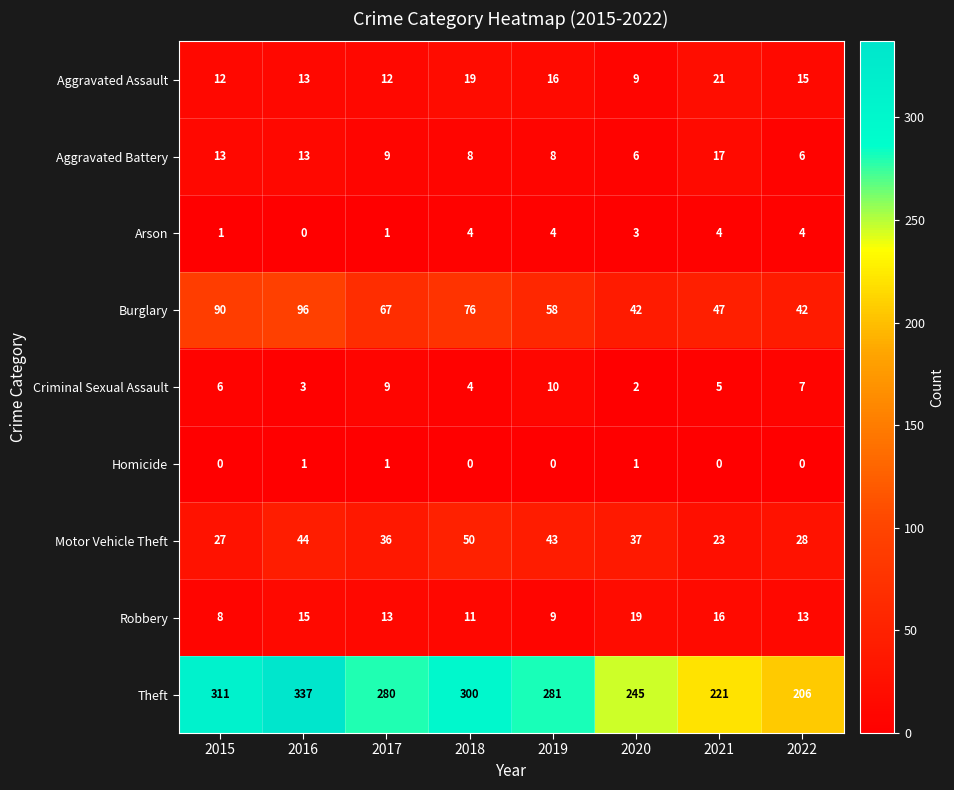

The value of Theft at 2020 is 121. True or false?

False